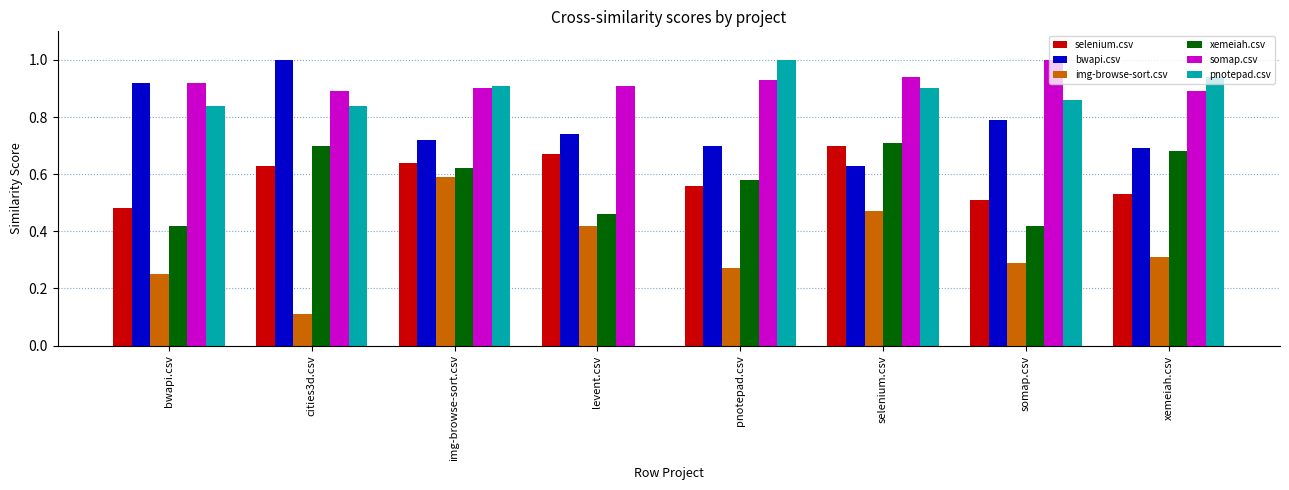

What is the greatest value displayed?

1.0